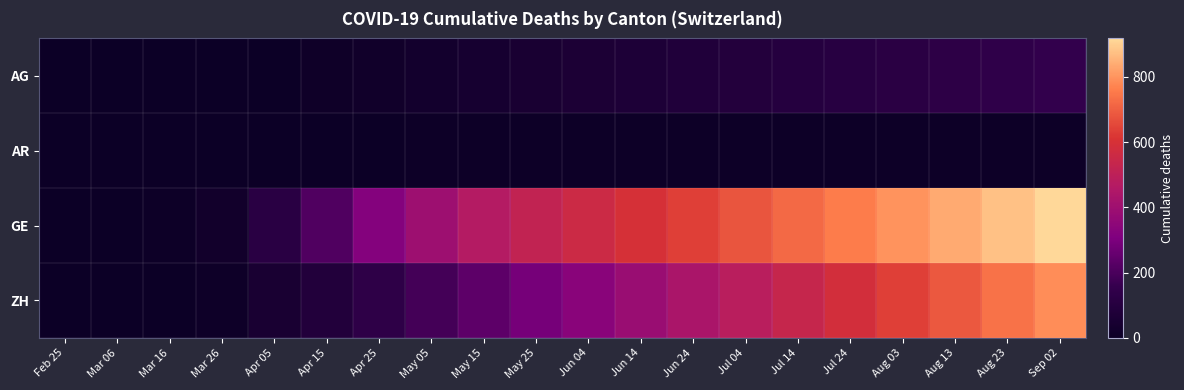

Reading left to right, extract all data points from this chart.

AG: Feb 25=0	Mar 06=0	Mar 16=0	Mar 26=2	Apr 05=1	Apr 15=11	Apr 25=21	May 05=31	May 15=41	May 25=51	Jun 04=61	Jun 14=71	Jun 24=81	Jul 04=91	Jul 14=101	Jul 24=111	Aug 03=121	Aug 13=131	Aug 23=141	Sep 02=151
AR: Feb 25=0	Mar 06=0	Mar 16=0	Mar 26=0	Apr 05=2	Apr 15=3	Apr 25=3	May 05=4	May 15=5	May 25=5	Jun 04=5	Jun 14=5	Jun 24=5	Jul 04=5	Jul 14=5	Jul 24=5	Aug 03=5	Aug 13=5	Aug 23=5	Sep 02=5
GE: Feb 25=0	Mar 06=0	Mar 16=4	Mar 26=25	Apr 05=116	Apr 15=212	Apr 25=322	May 05=398	May 15=468	May 25=517	Jun 04=558	Jun 14=598	Jun 24=638	Jul 04=678	Jul 14=718	Jul 24=758	Aug 03=798	Aug 13=838	Aug 23=878	Sep 02=918
ZH: Feb 25=0	Mar 06=0	Mar 16=1	Mar 26=10	Apr 05=51	Apr 15=87	Apr 25=136	May 05=187	May 15=237	May 25=287	Jun 04=337	Jun 14=387	Jun 24=437	Jul 04=487	Jul 14=537	Jul 24=587	Aug 03=637	Aug 13=687	Aug 23=737	Sep 02=787